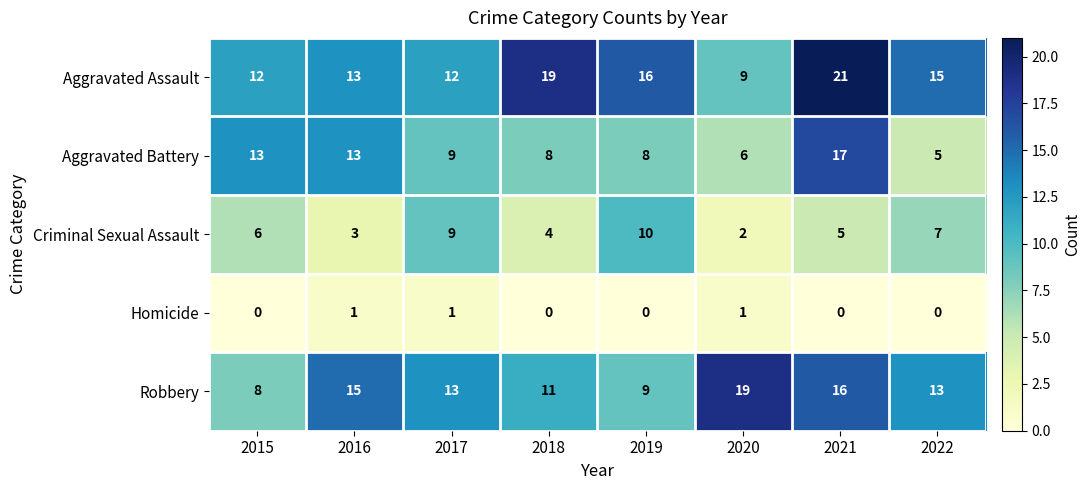

What is the minimum value for Aggravated Assault?

9